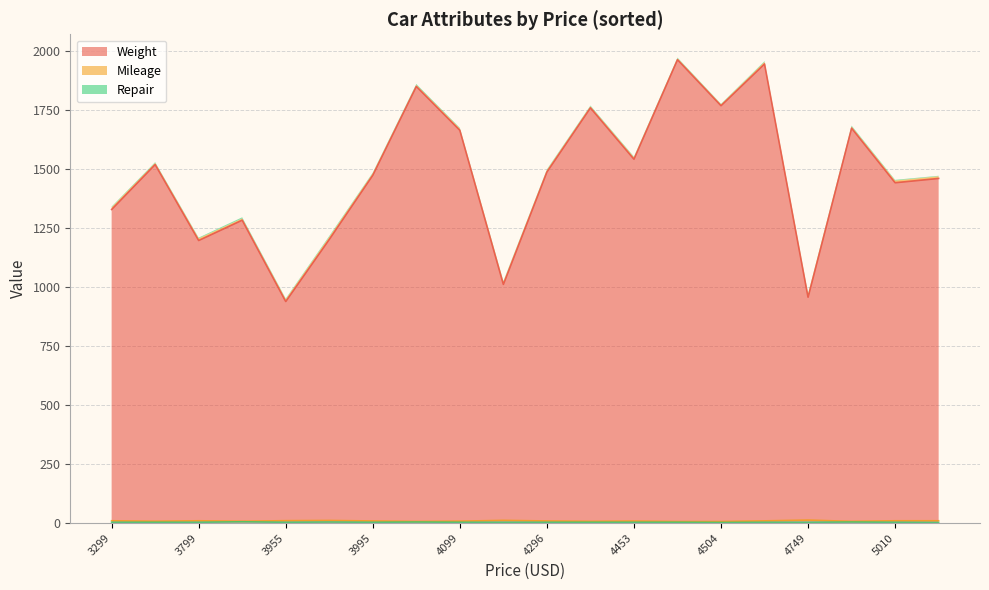

Between 4082 and 4749, which series saw the biggest shift?

Weight